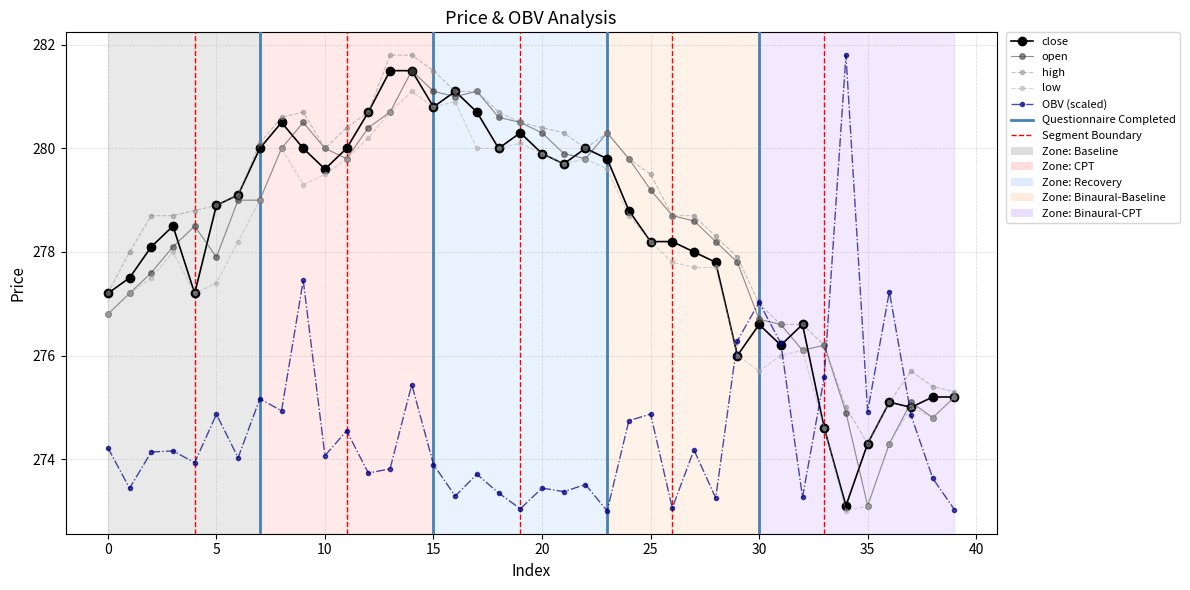

What is the smallest value displayed?

273.0